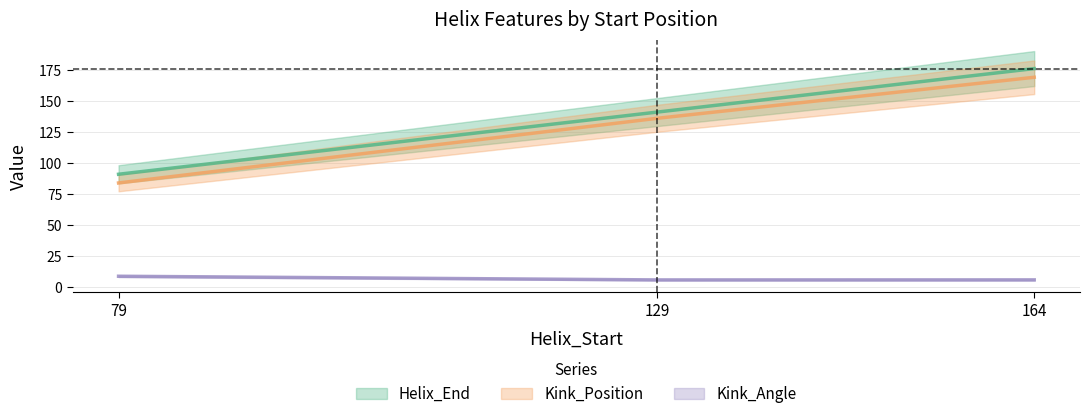

What is the sum of the Helix_End values at 164 and 79?

267.0